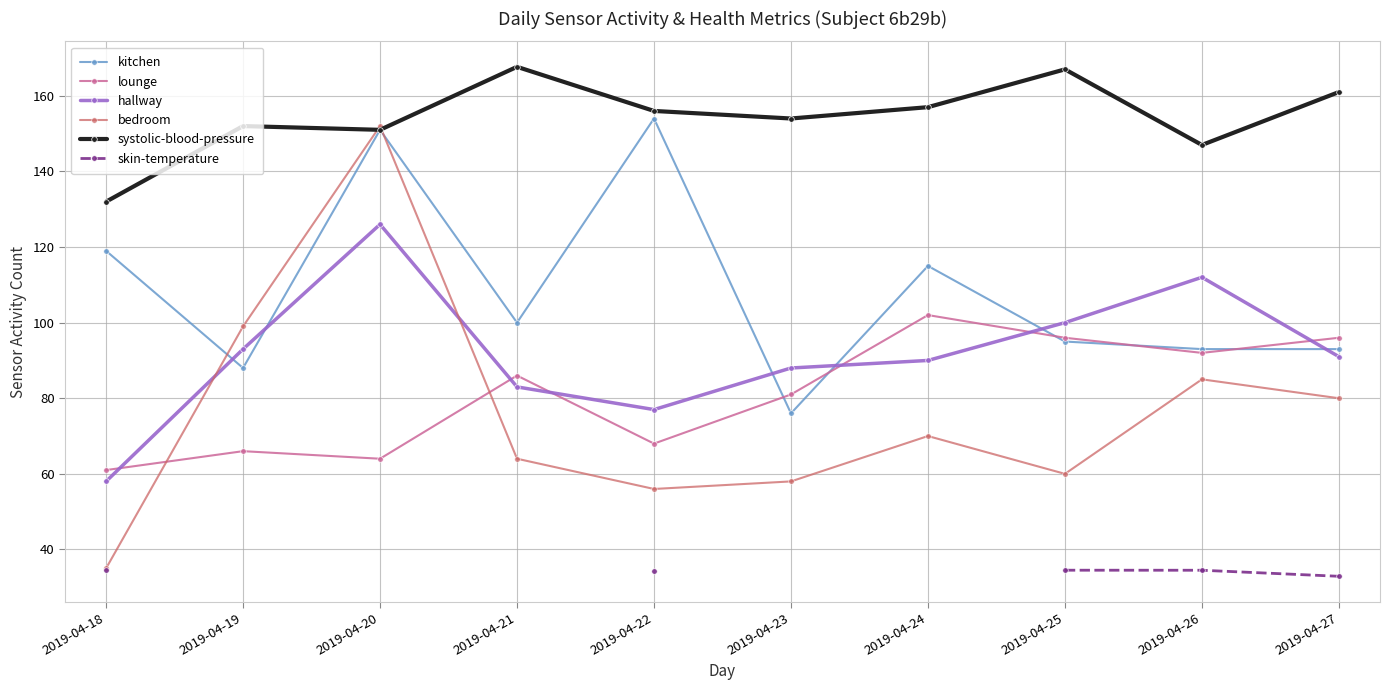

Count the number of categories in the chart.

10